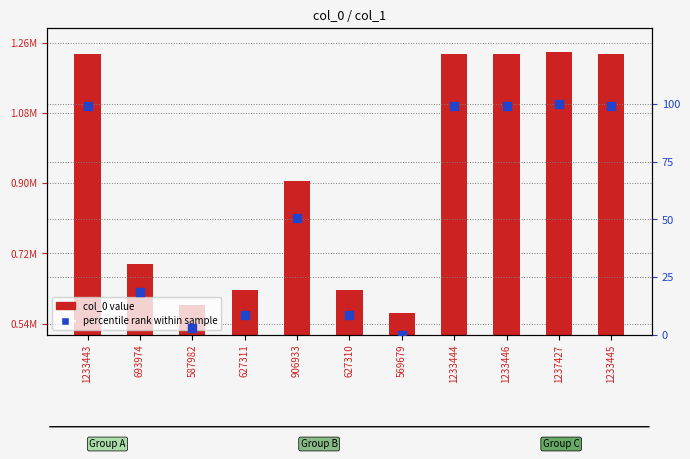

Which series has the largest total across all categories?

col_0 value